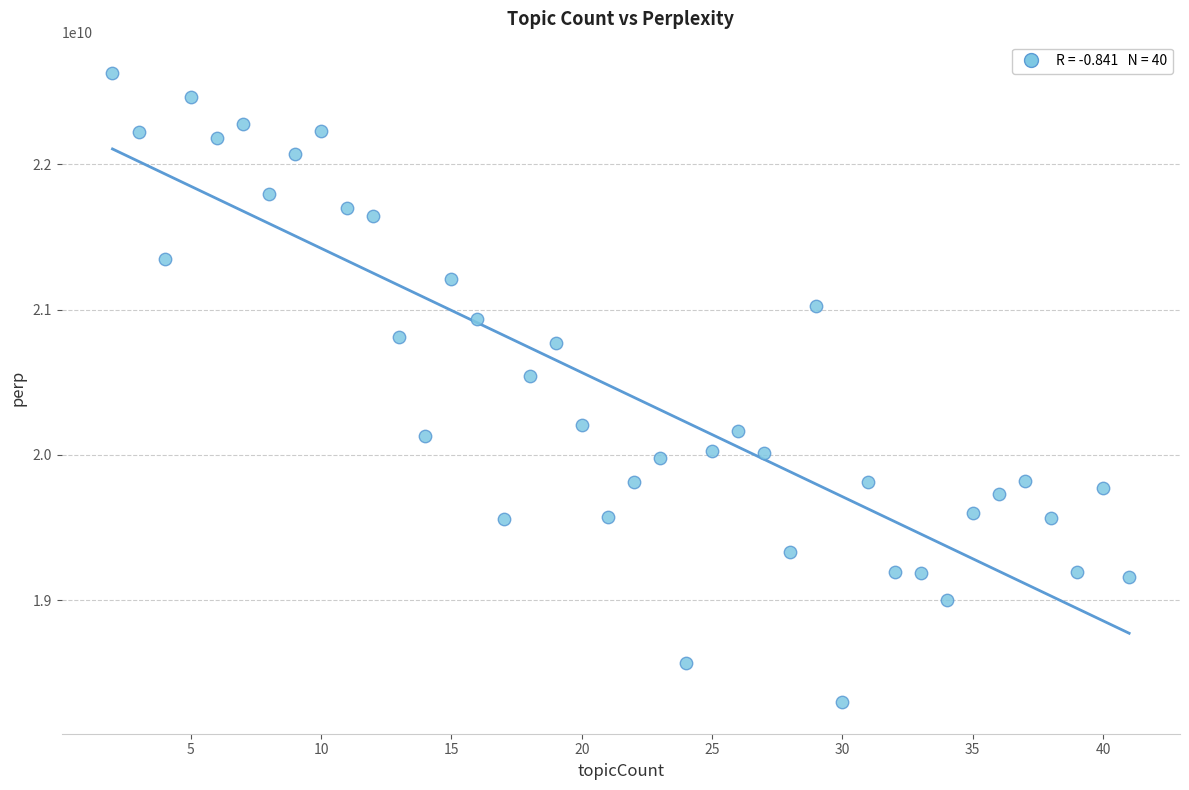

What is the range of Y values (max minus min)?

4331153144